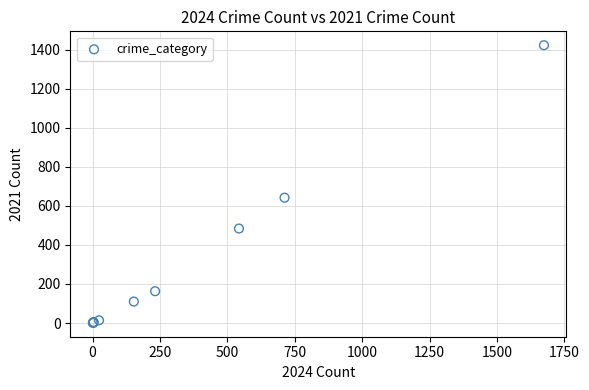

What Y value in the scatter plot is closest to 712?

642